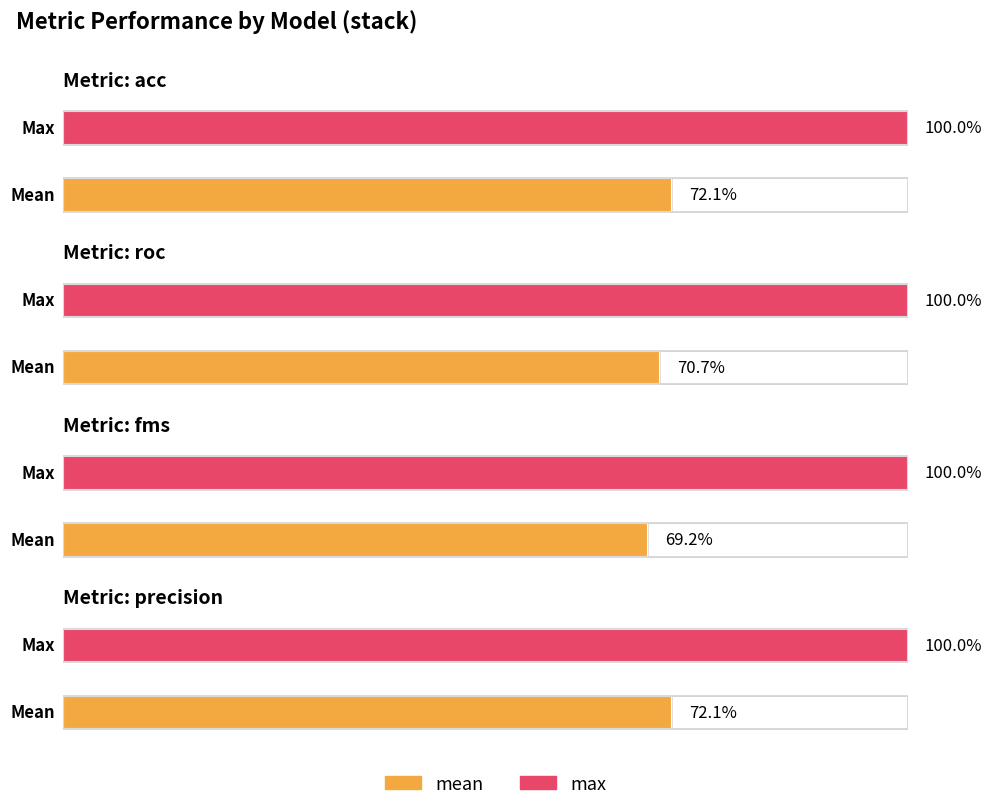

Reading right to left, transcribe all the data shown in this chart.

mean: precision=0.7	fms=0.7	roc=0.7	acc=0.7
max: precision=1.0	fms=1.0	roc=1.0	acc=1.0